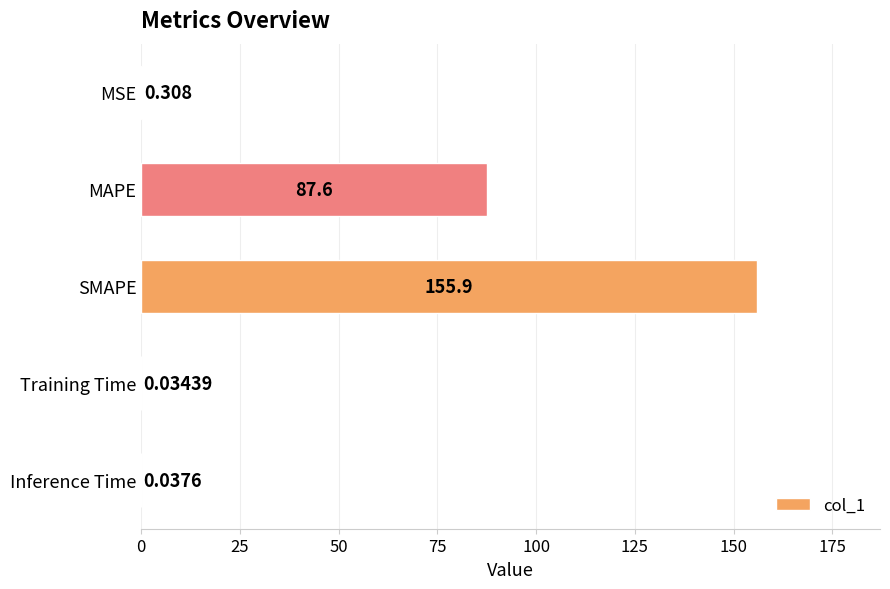

Between Training Time and MSE, which is larger?

MSE